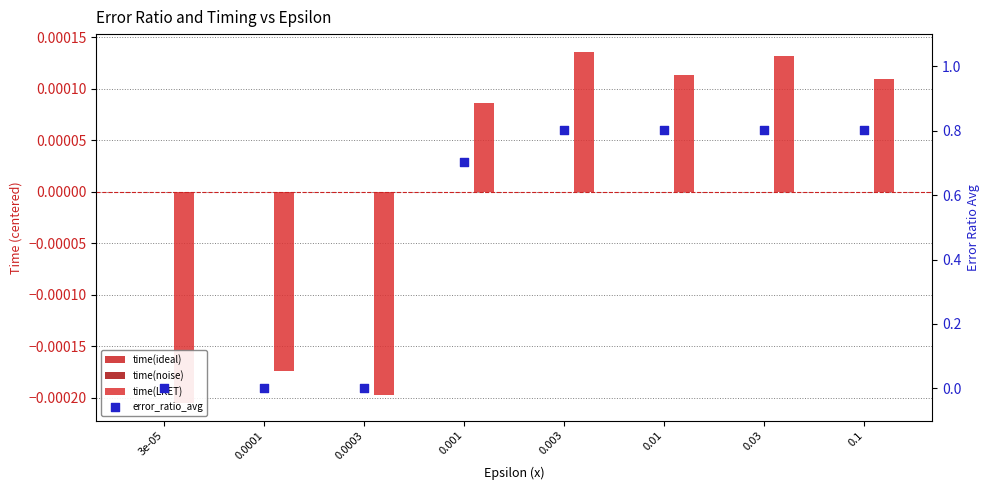

Which series contains the lowest Y value?

time(LRET)